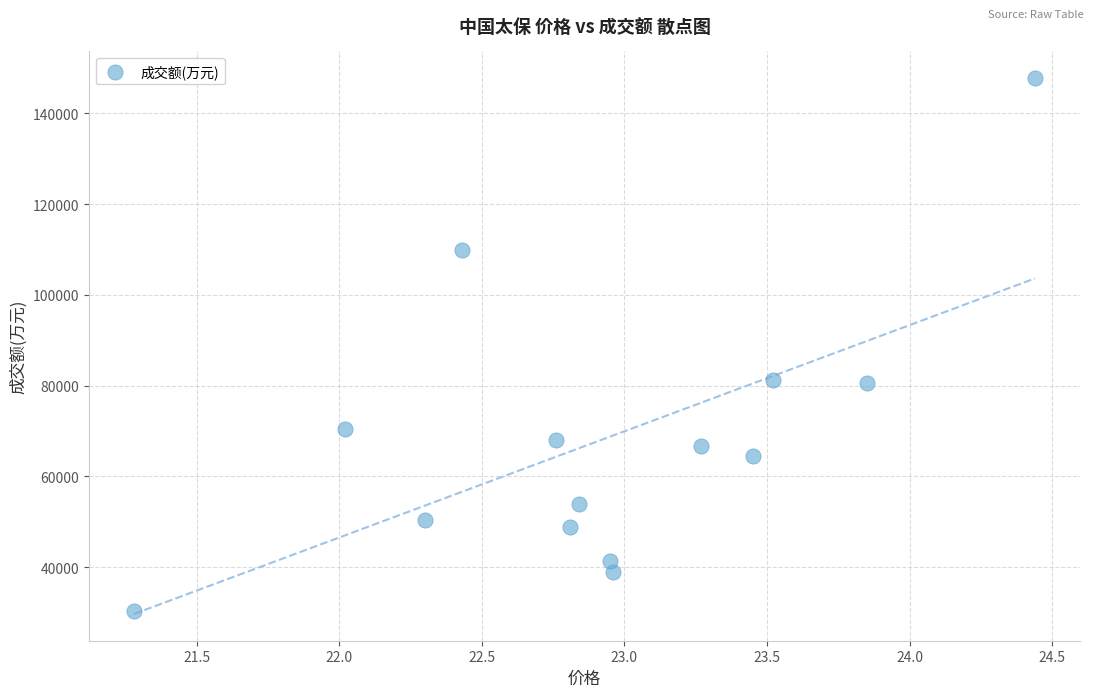

How many data points are displayed?

14